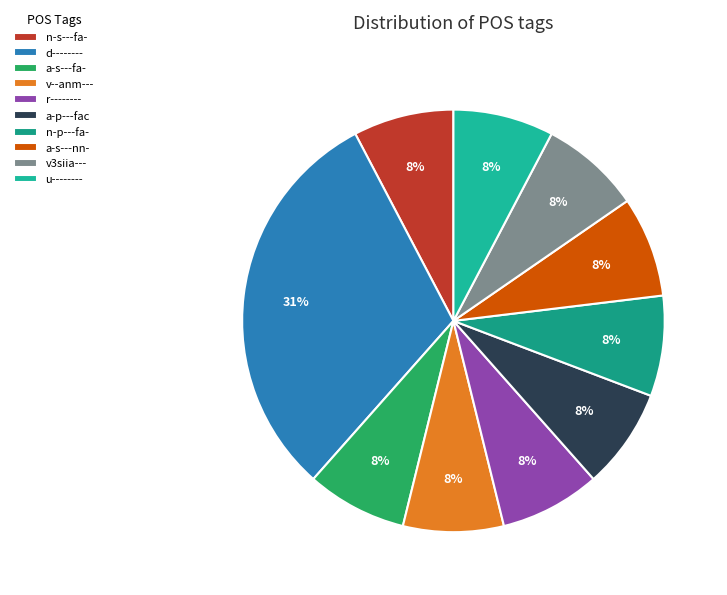

Does d-------- represent more than half of the total?

No